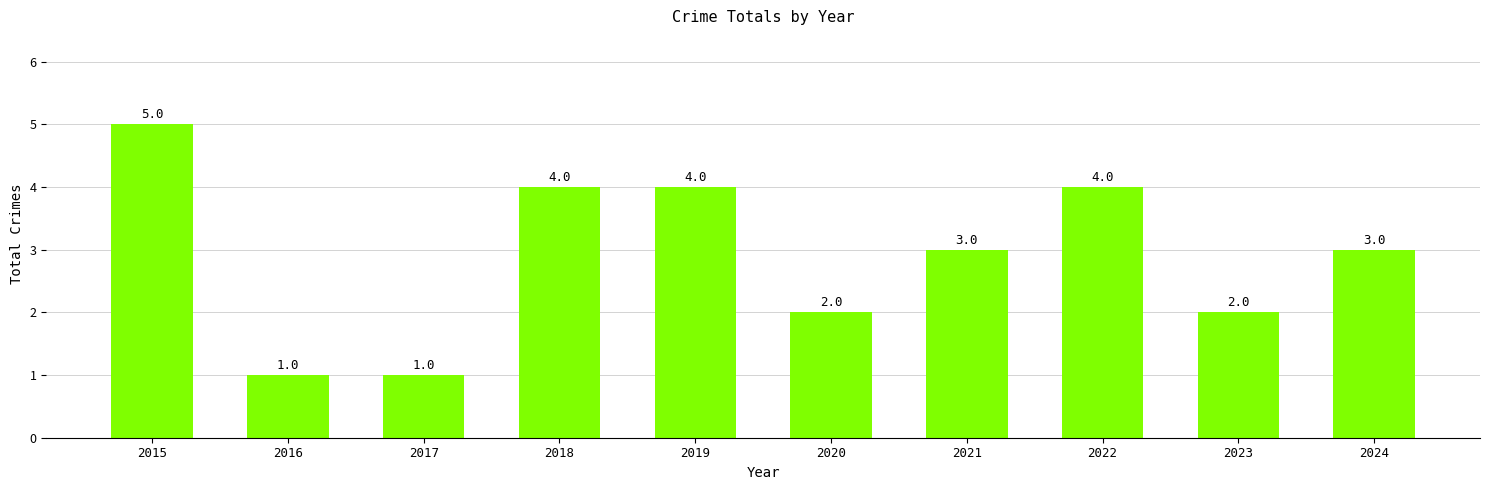

What is the sum of the values at 2020 and 2022?

6